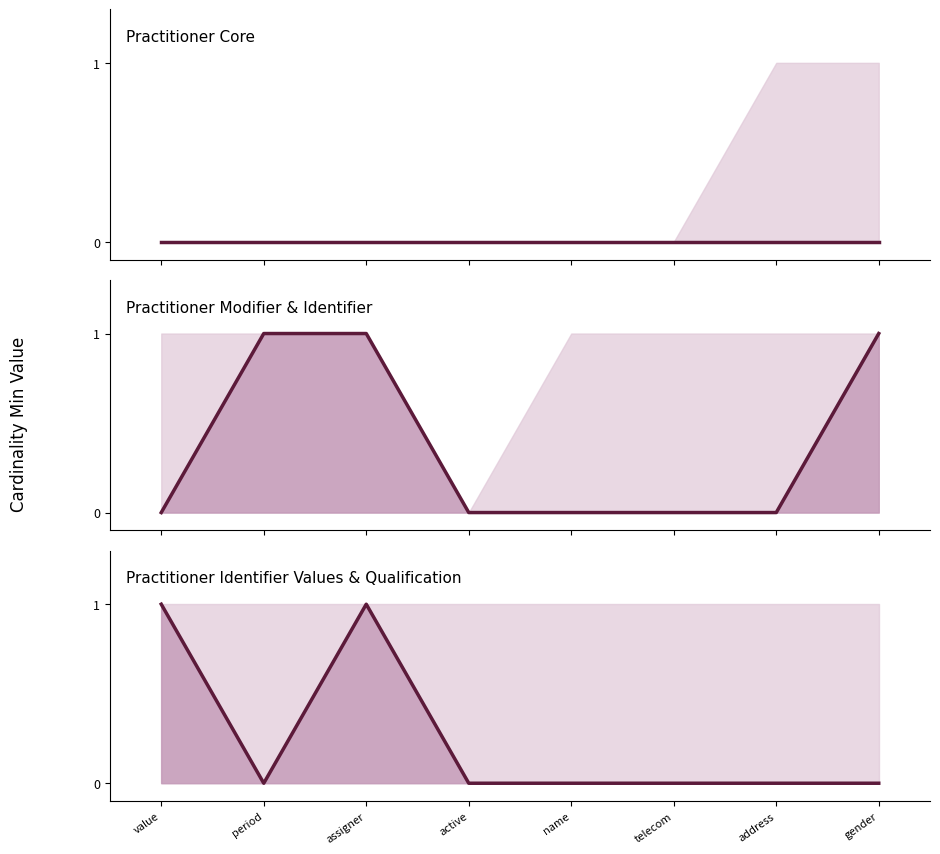

At which category does the chart reach its minimum across all series?

period